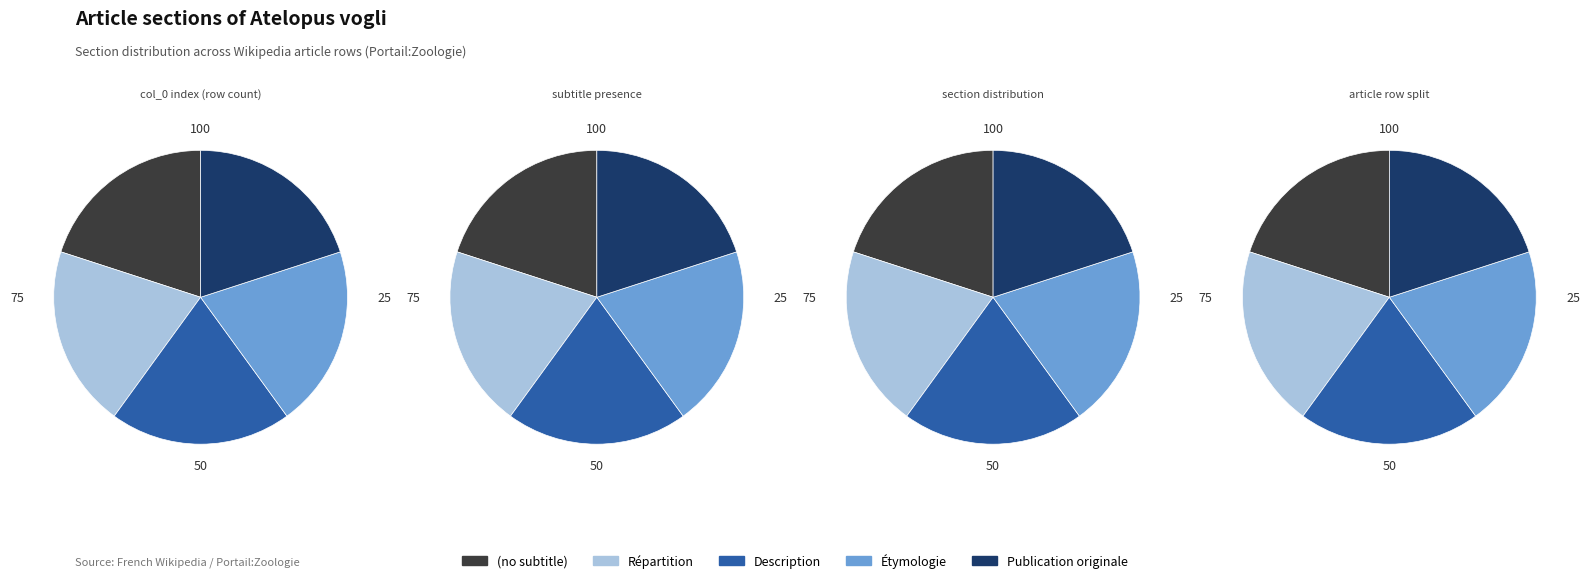

Does any single category account for the majority?

No